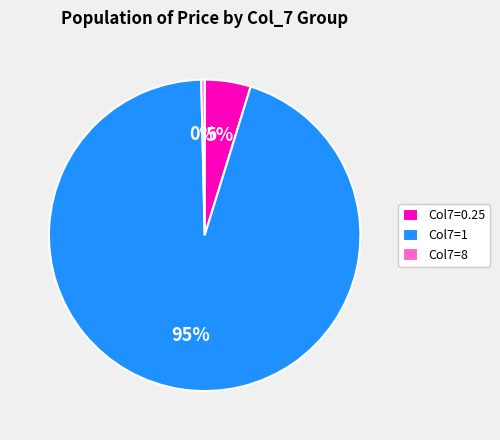

Which category has the biggest portion of the pie?

Col7=1